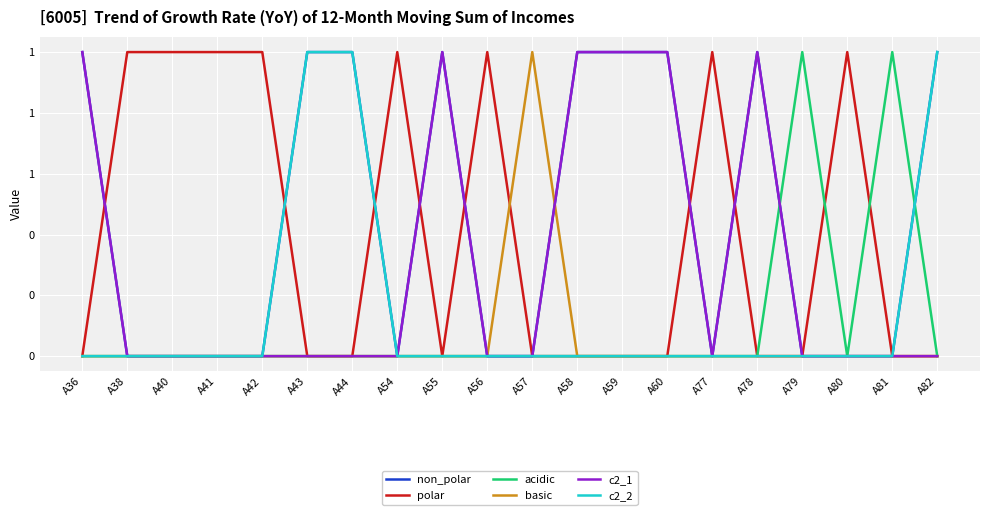

Does the chart display data point markers on the line(s)?

No